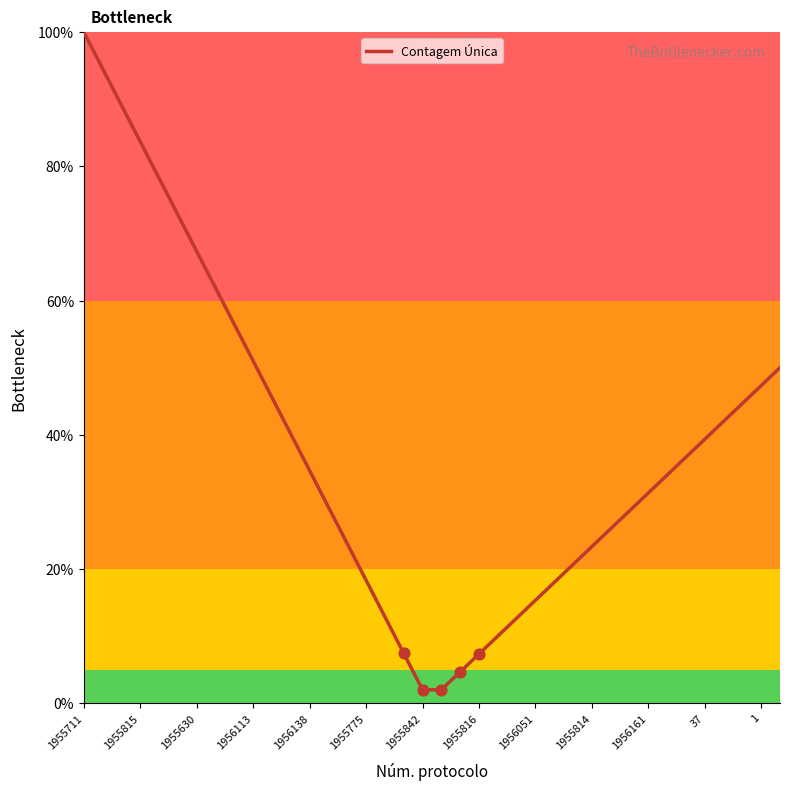

What is the difference between the maximum and minimum values?

98.0